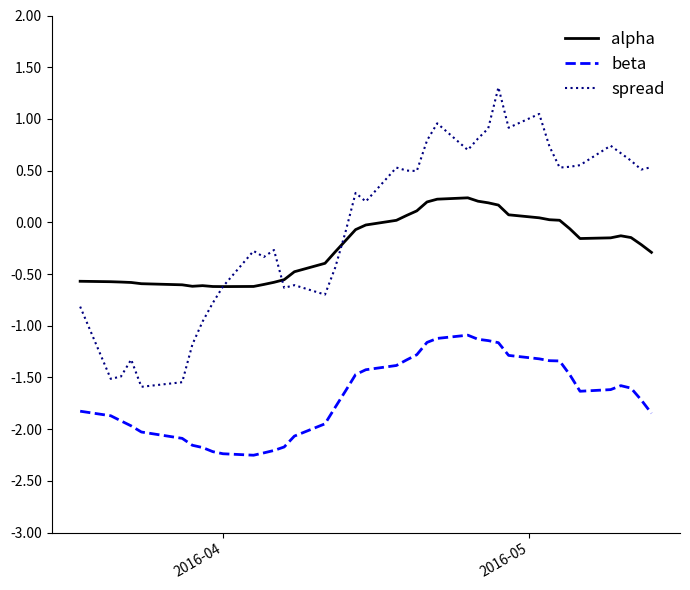

Which series has the largest total across all categories?

spread